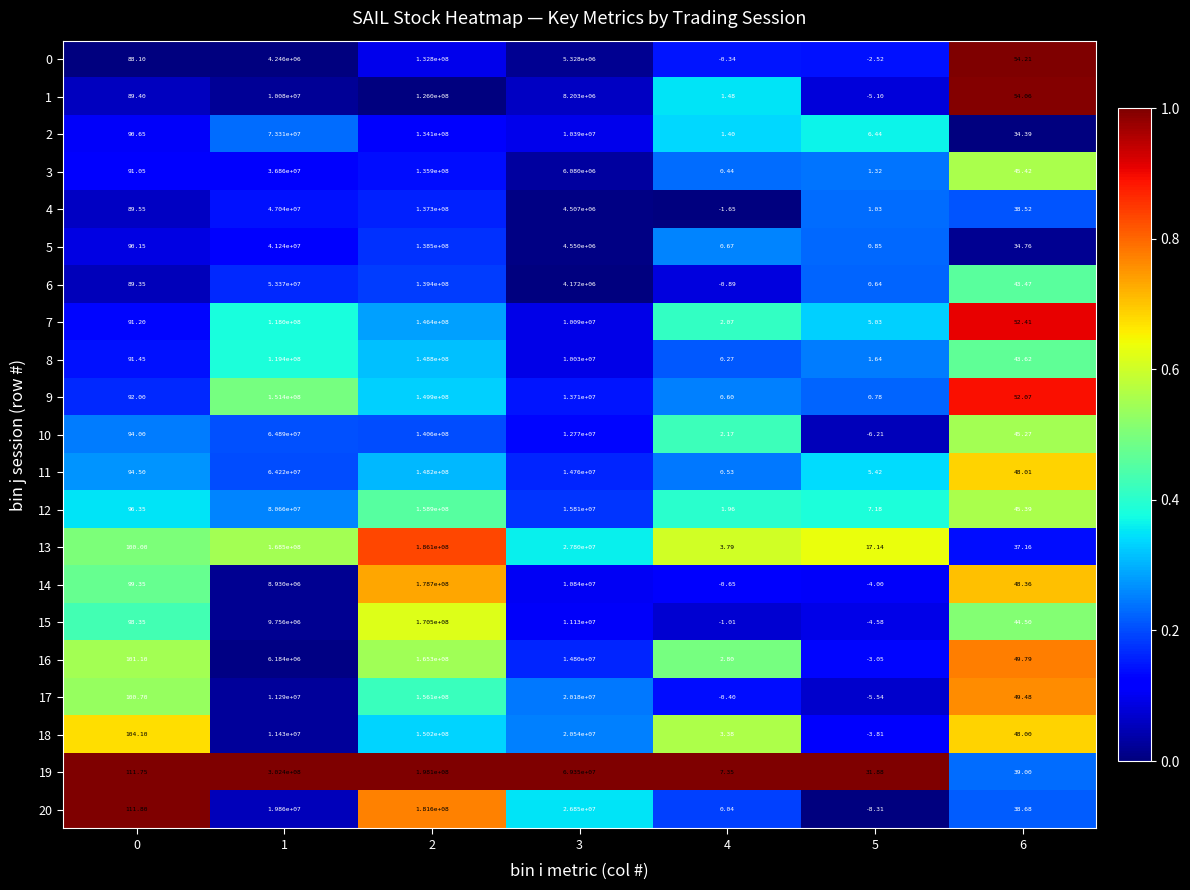

How many values in the 20 series are below 111?

3